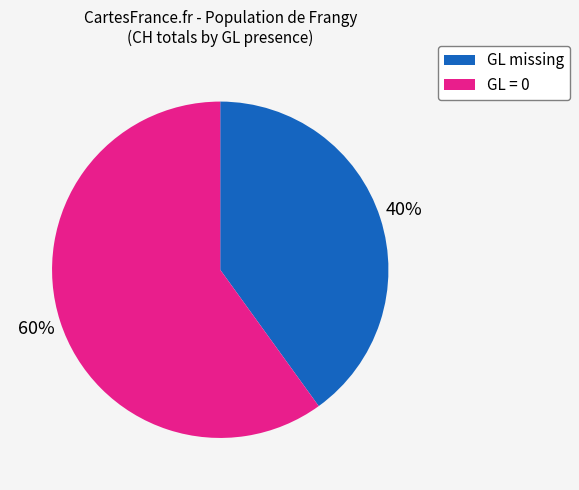

To the nearest percent, what is the difference between the largest and smallest slice percentages?

20%